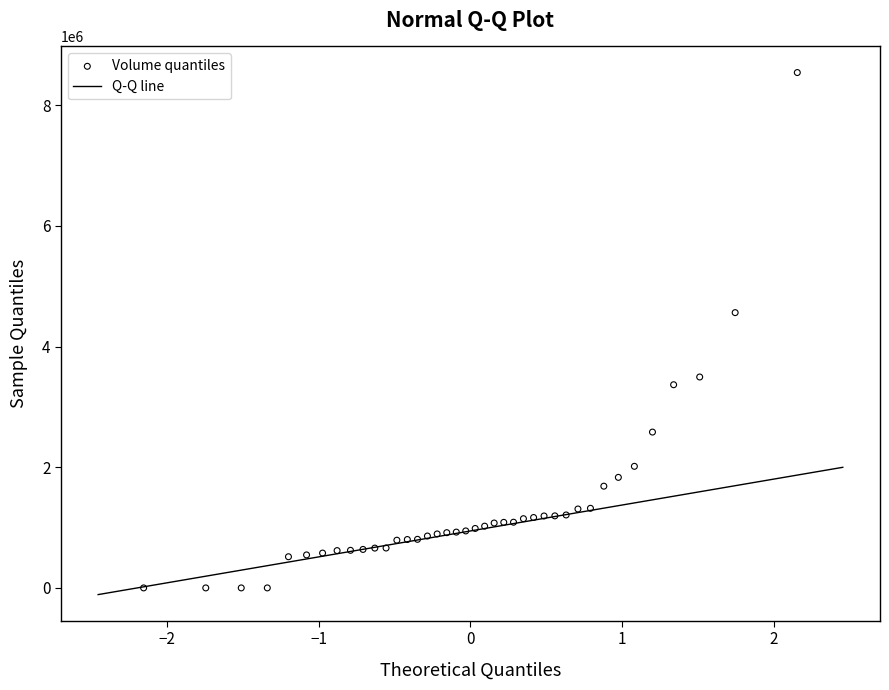

What Y value in the scatter plot is closest to 4271342?

4563069